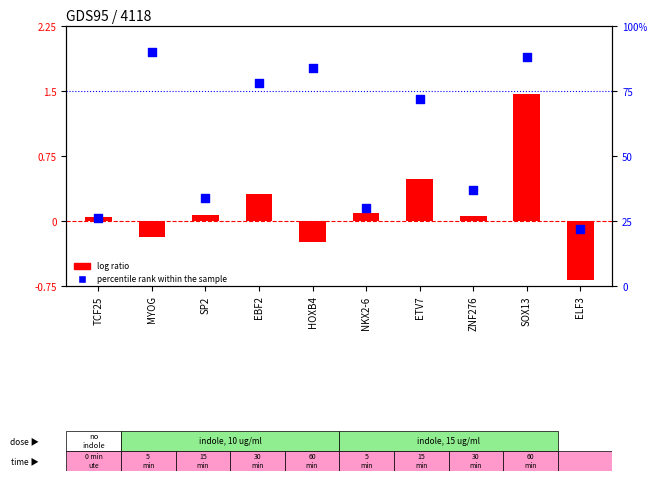

Which series contains the lowest Y value?

log ratio